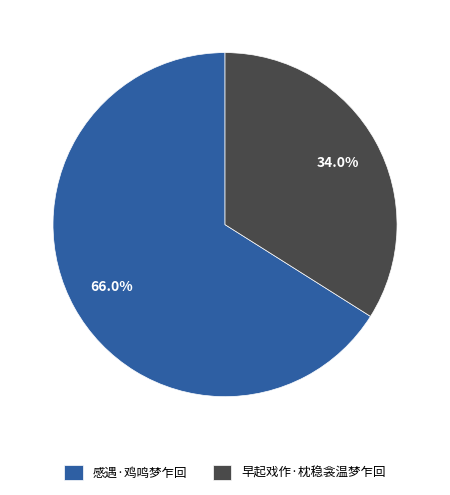

Between 感遇·鸡鸣梦乍回 and 早起戏作·枕稳衾温梦乍回, which is larger?

感遇·鸡鸣梦乍回